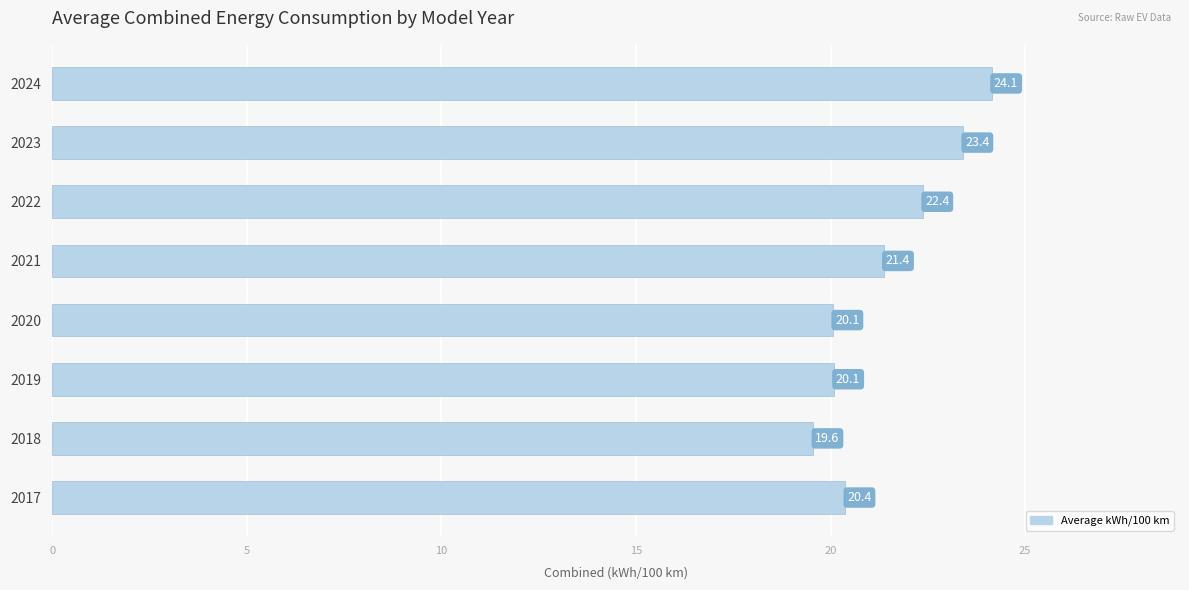

What is the difference between the values at 2023 and 2021?

2.0